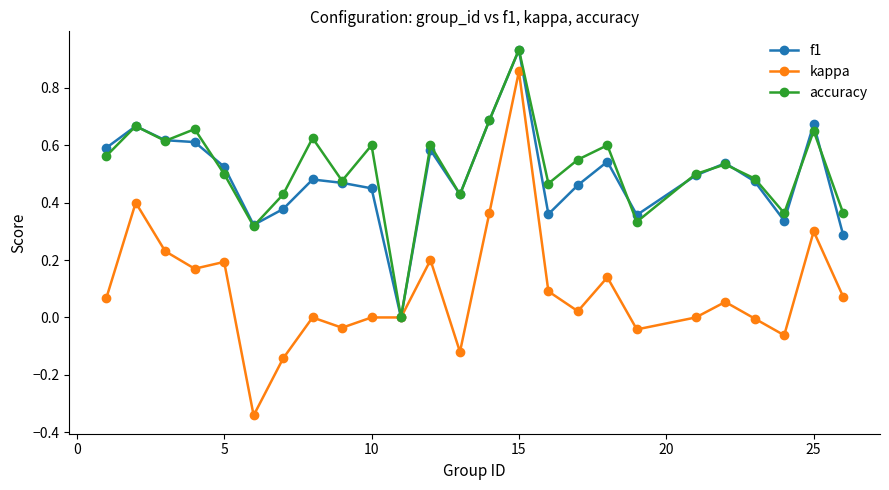

Which series has the widest spread of values?

kappa